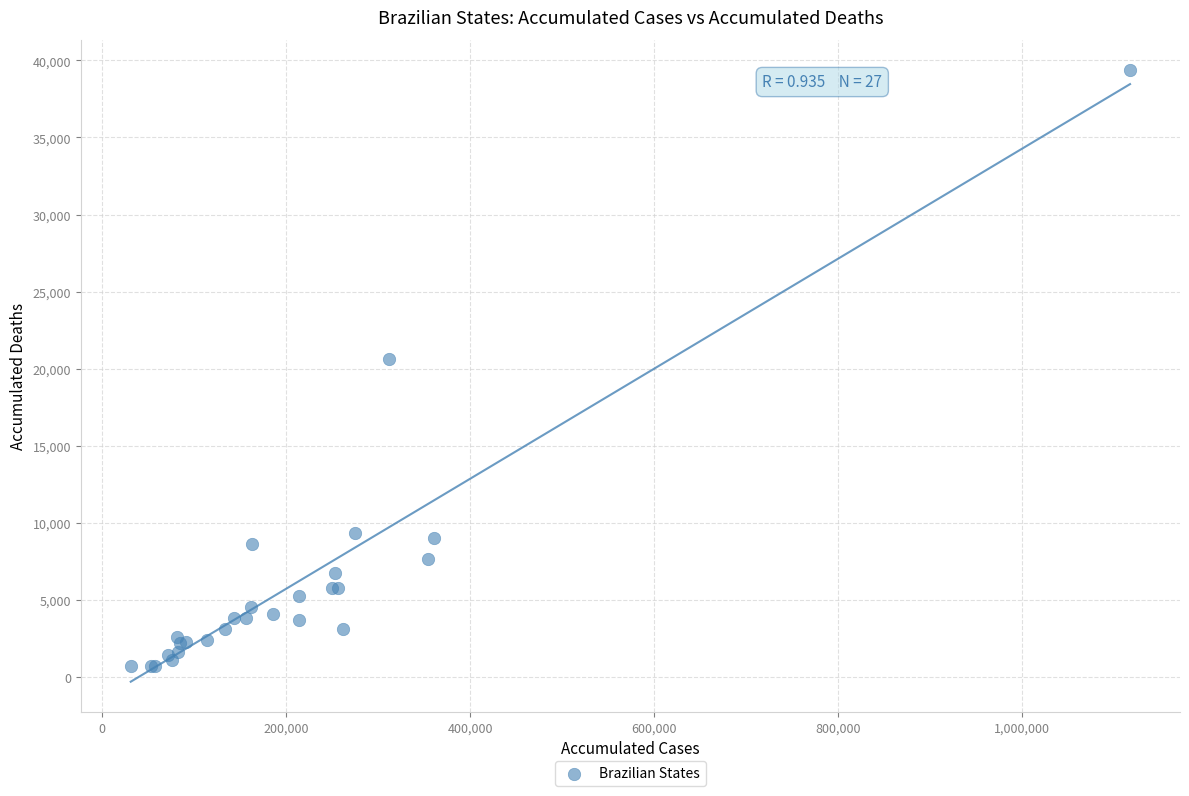

What Y value in the scatter plot is closest to 20019?

20636